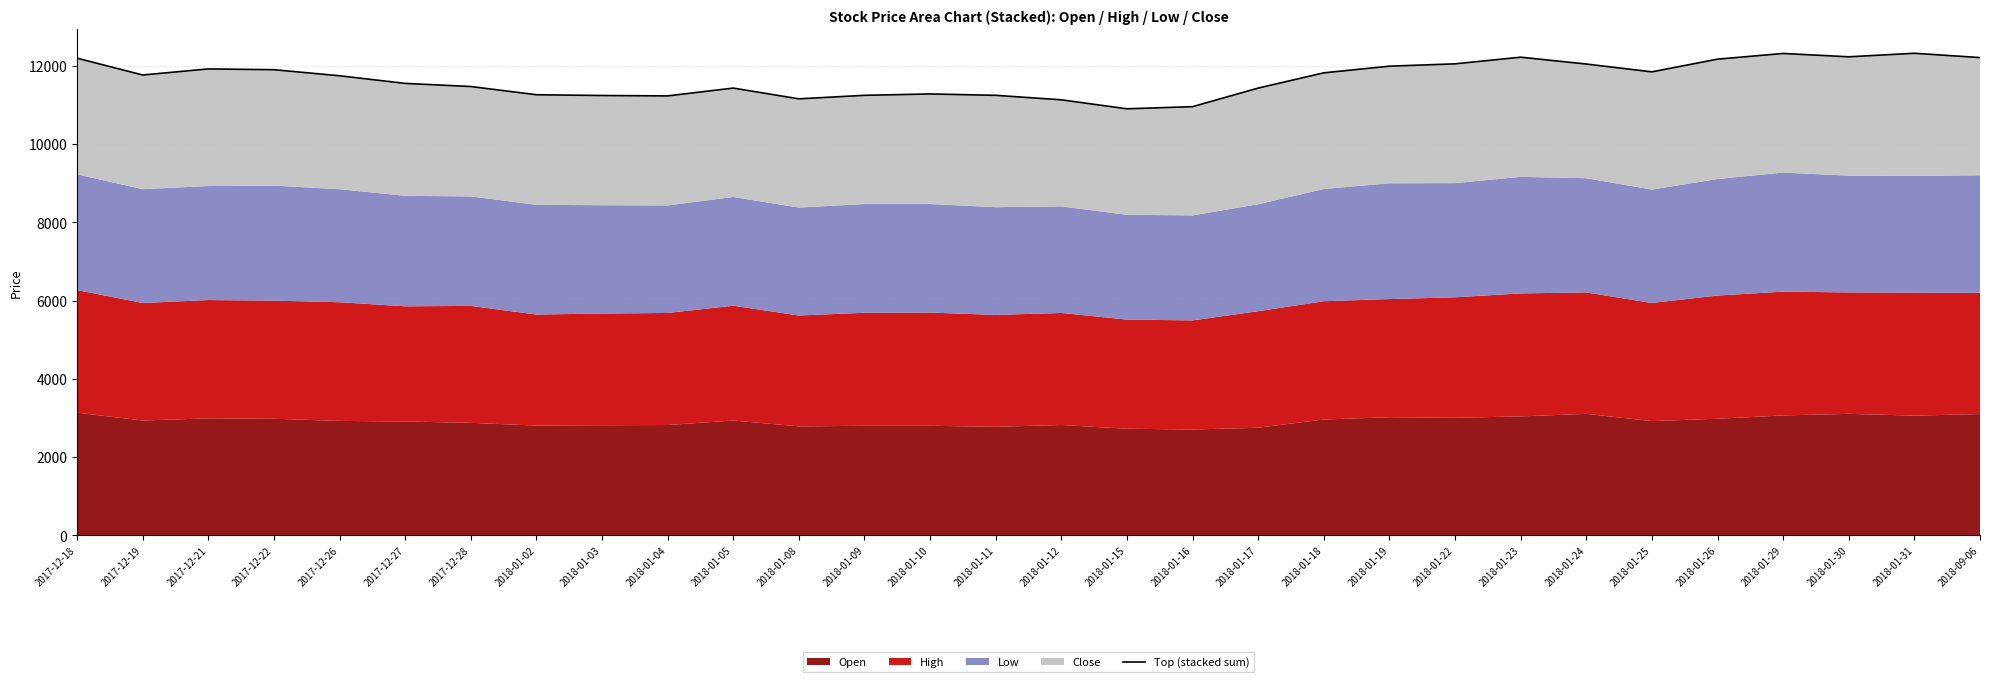

How many interior local peaks (higher than both neighbors) does the data have?

6